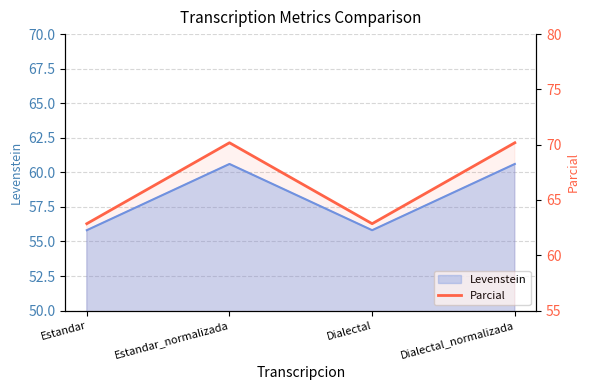

List the labels in order of value, largest first.

Estandar_normalizada, Dialectal_normalizada, Estandar, Dialectal